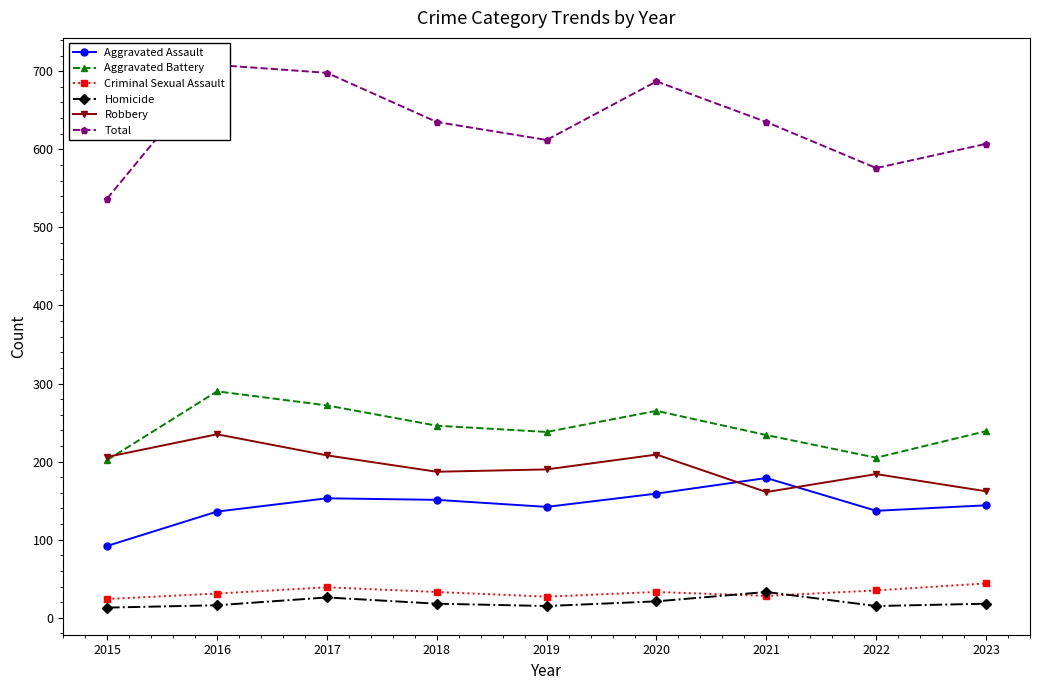

What is the average value of the Criminal Sexual Assault series?

33